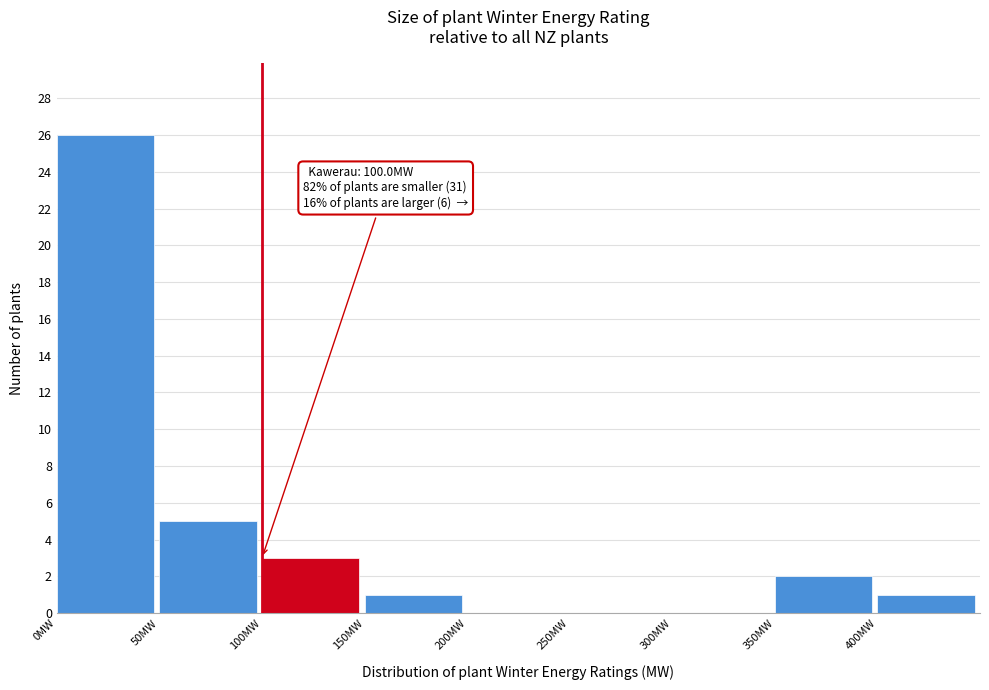

Over which range of the x-axis is the bar tallest?

0 to 50